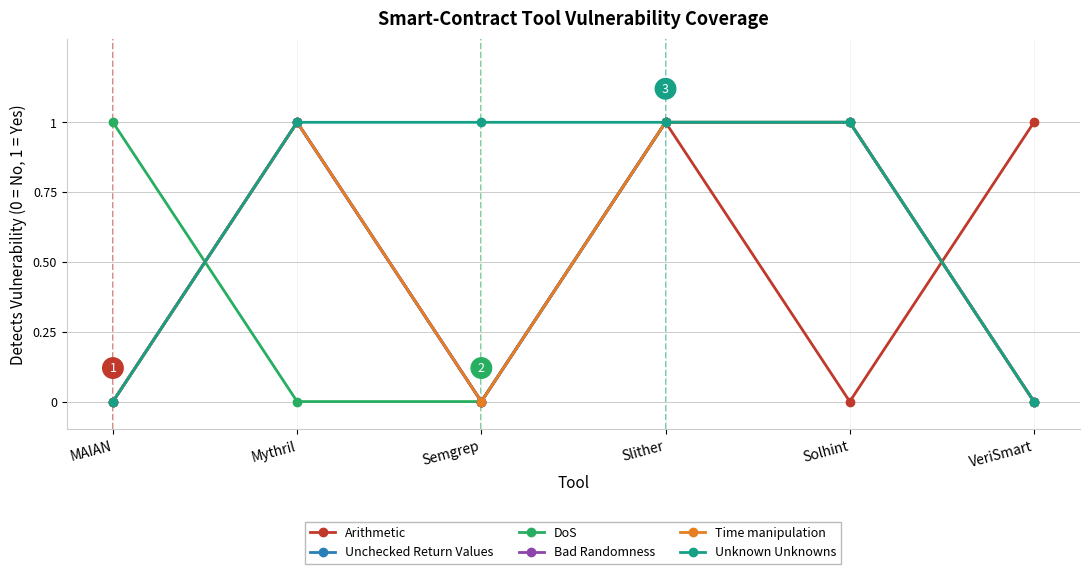

Does the chart have visible grid lines?

Yes